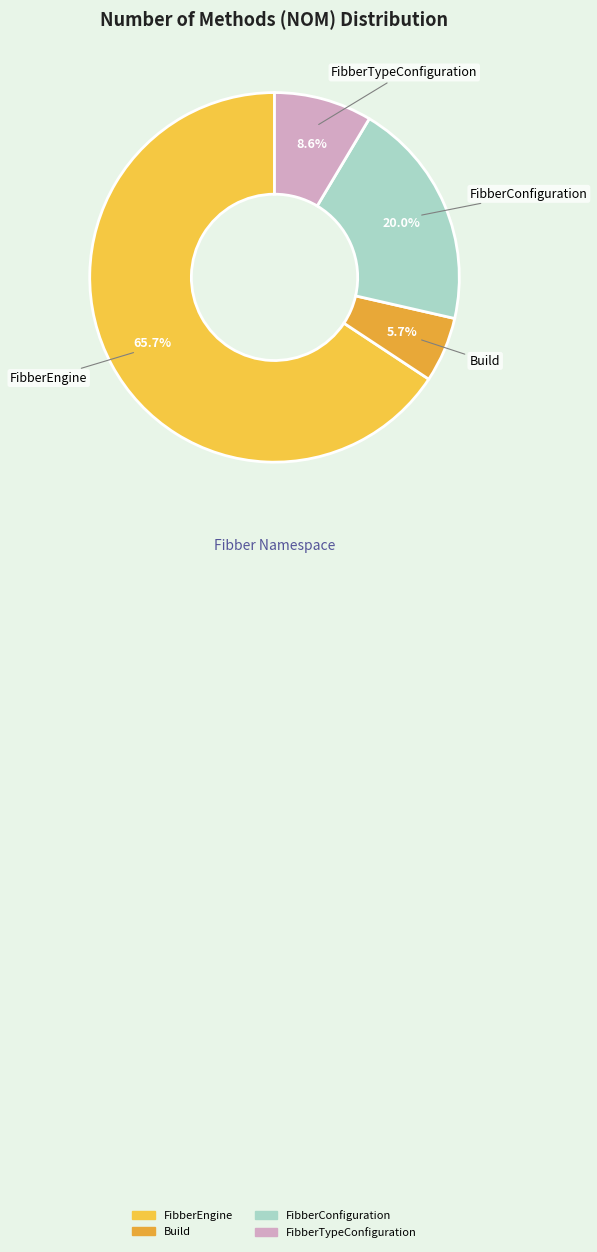

How many segments does this pie chart have?

4